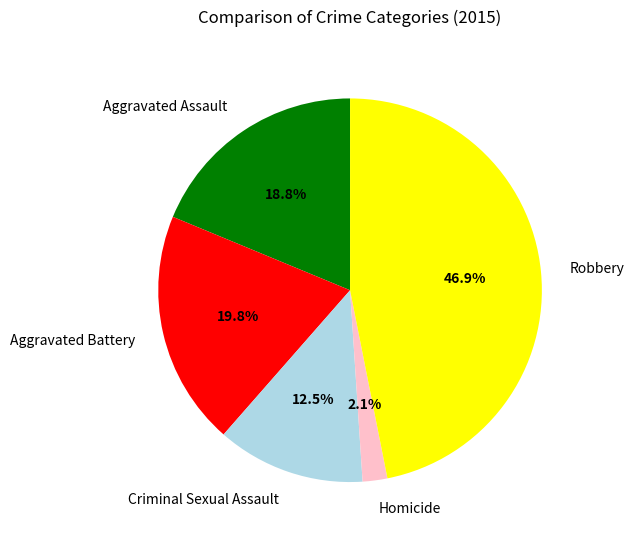

What is the ratio of the value at Criminal Sexual Assault to the value at Robbery?

0.3